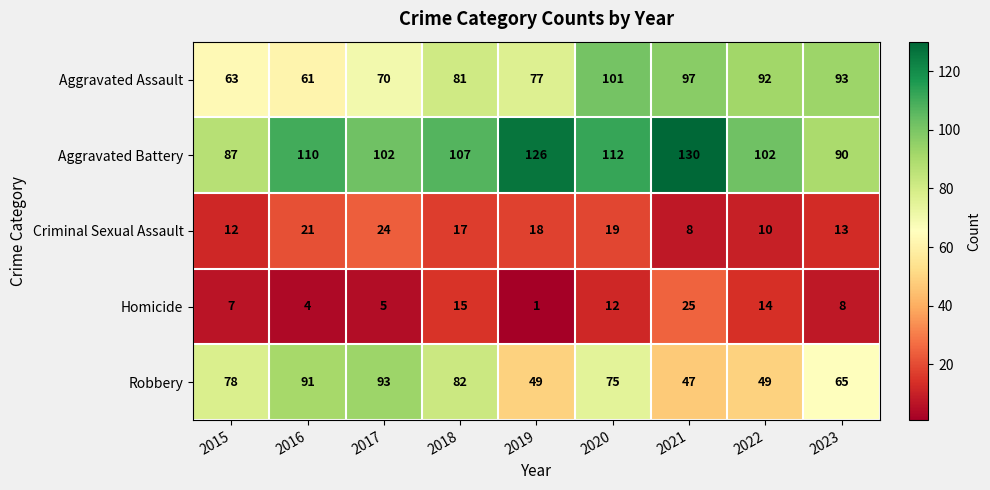

The value of Criminal Sexual Assault at 2018 is 17. True or false?

True